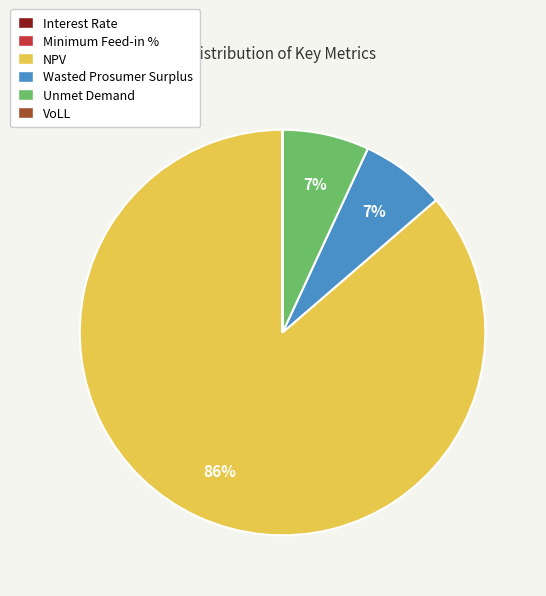

To the nearest percent, what is the average slice percentage?

17%